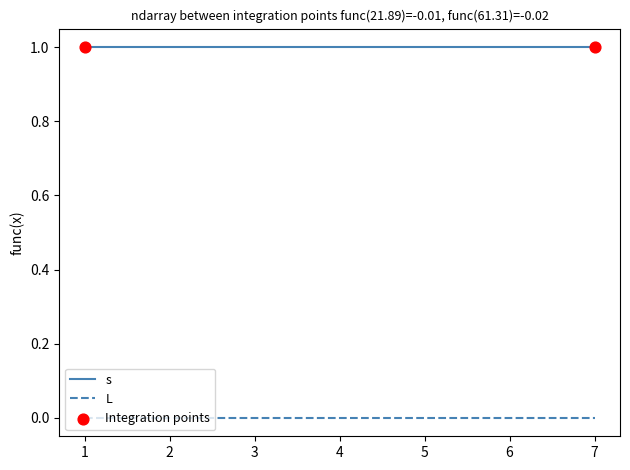

True or false: L and s cross at least once.

False